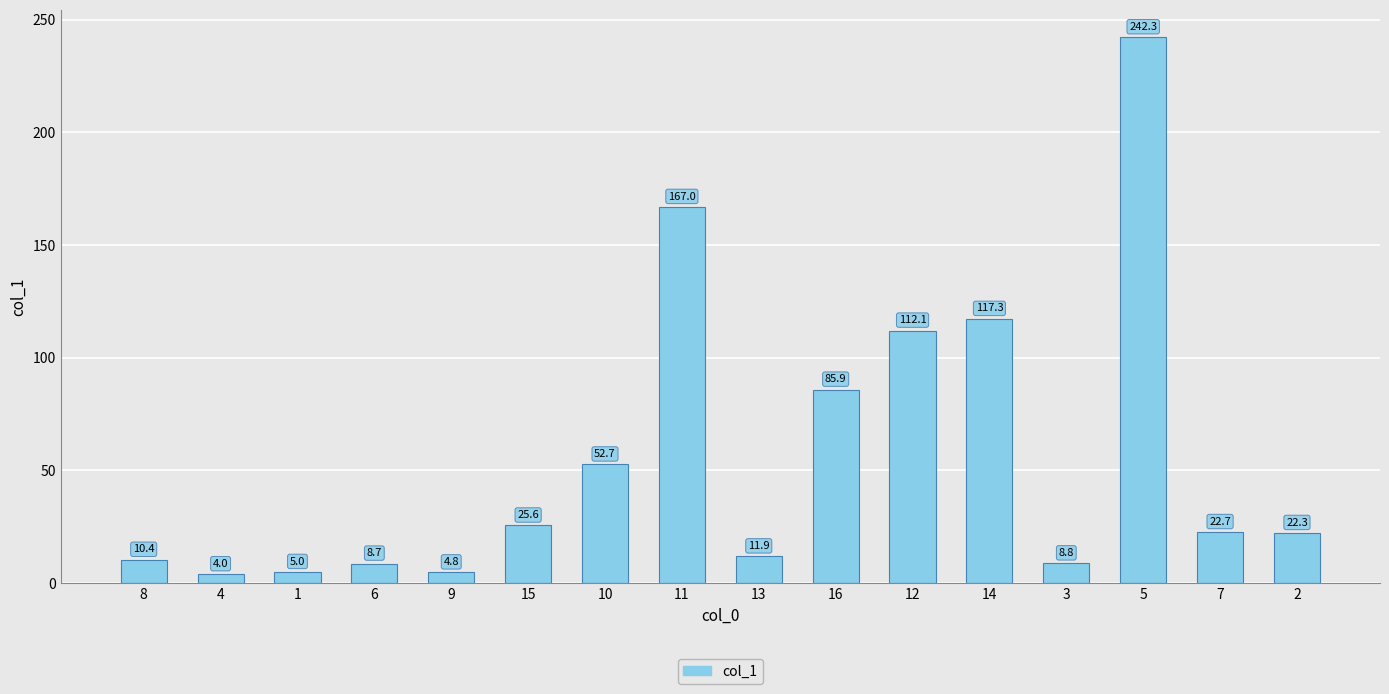

Which label corresponds to the largest value in the chart?

5